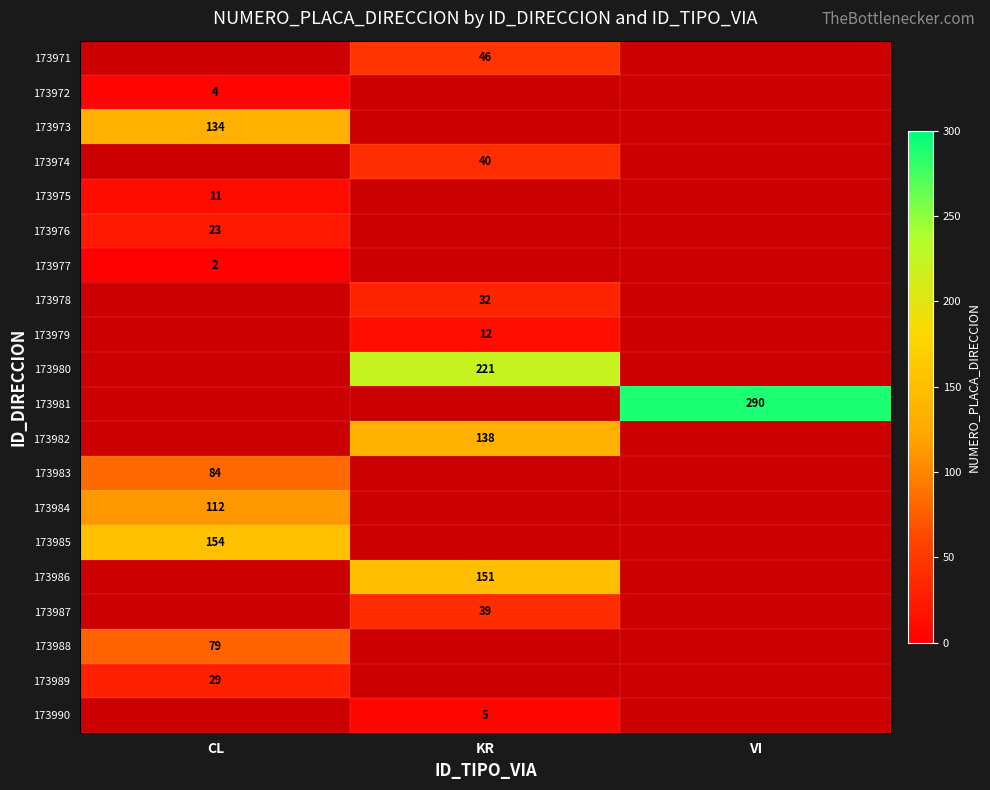

Is the value of 173972 at CL greater than the value of 173981 at VI?

No